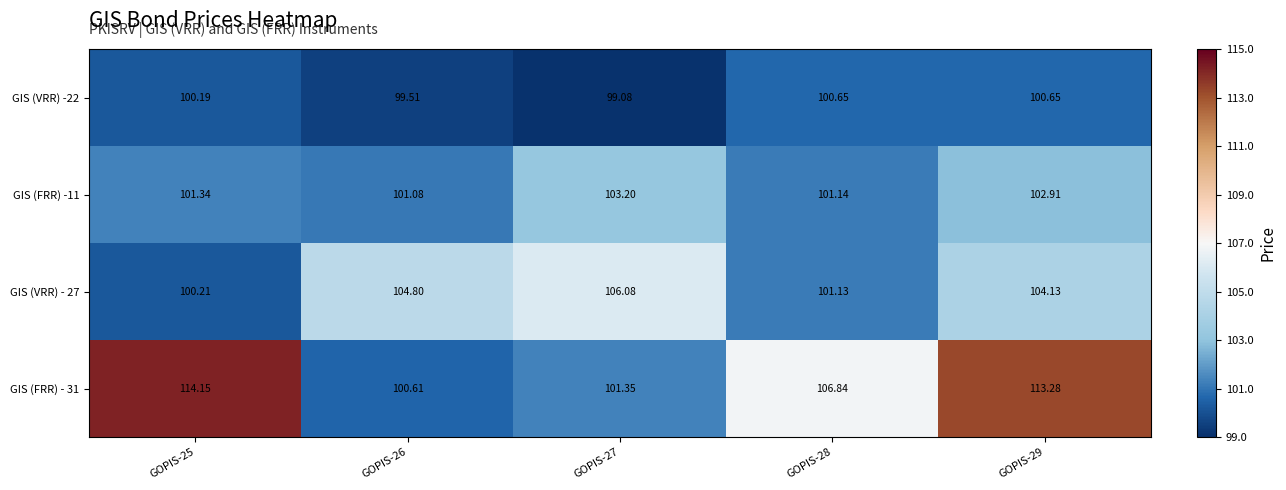

Is the value of GIS (FRR) - 31 at GOPIS-25 greater than the value of GIS (VRR) - 27 at GOPIS-26?

Yes